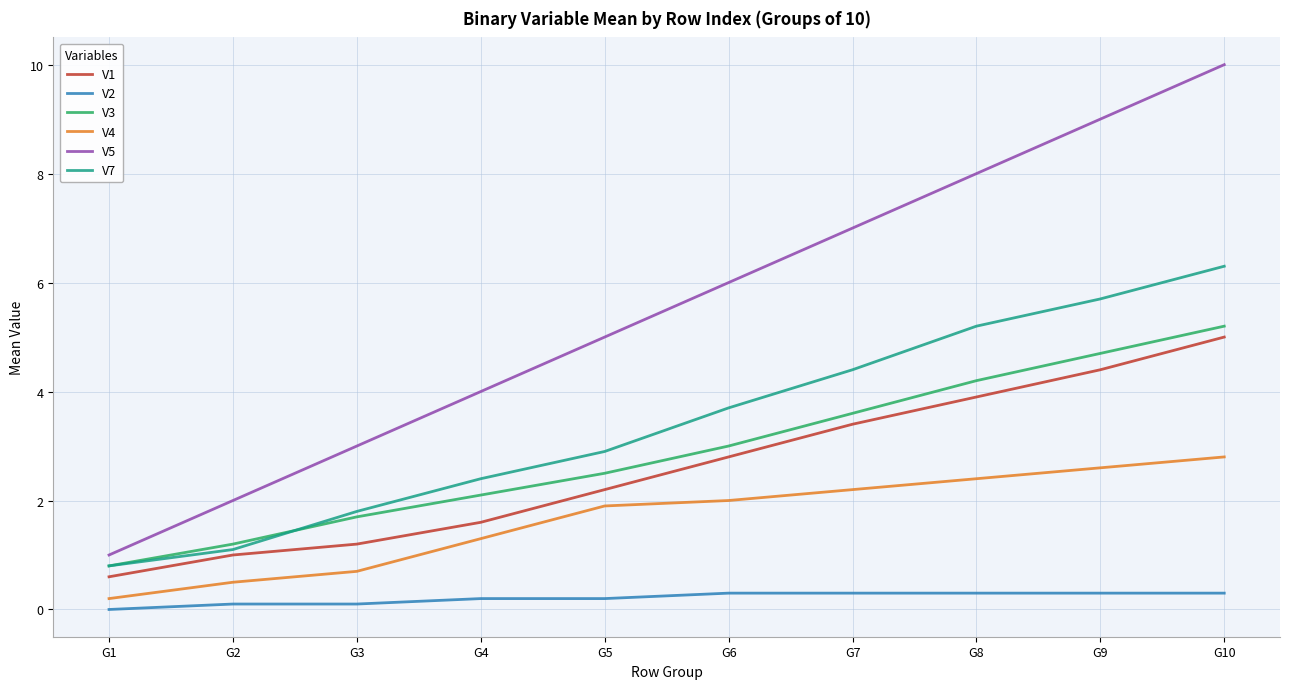

Which series has the largest range (max minus min)?

V5